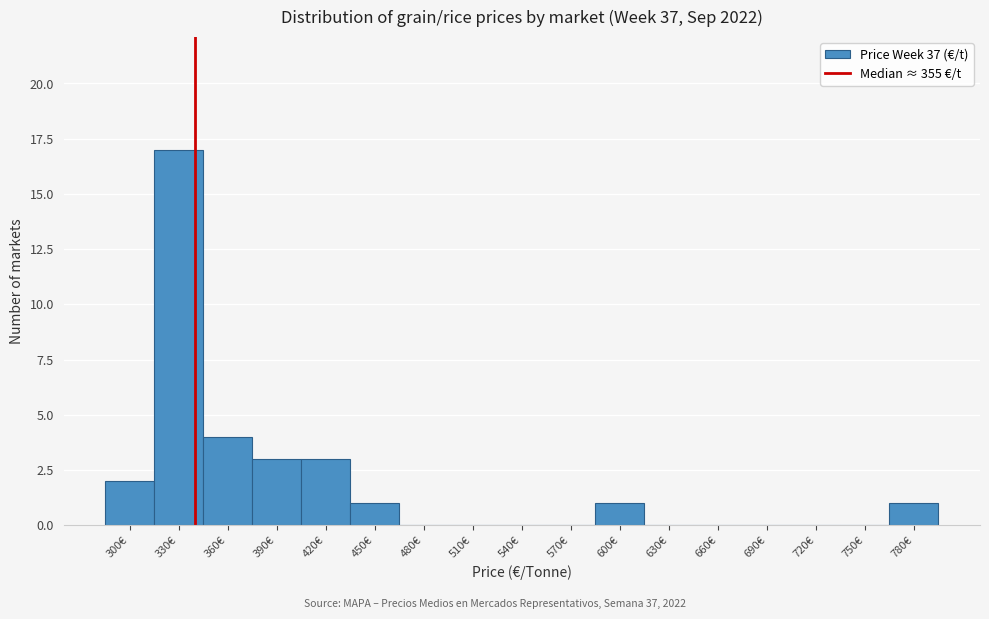

Reading left to right, extract all data points from this chart.

300€=2	330€=17	360€=4	390€=3	420€=3	450€=1	480€=0	510€=0	540€=0	570€=0	600€=1	630€=0	660€=0	690€=0	720€=0	750€=0	780€=1